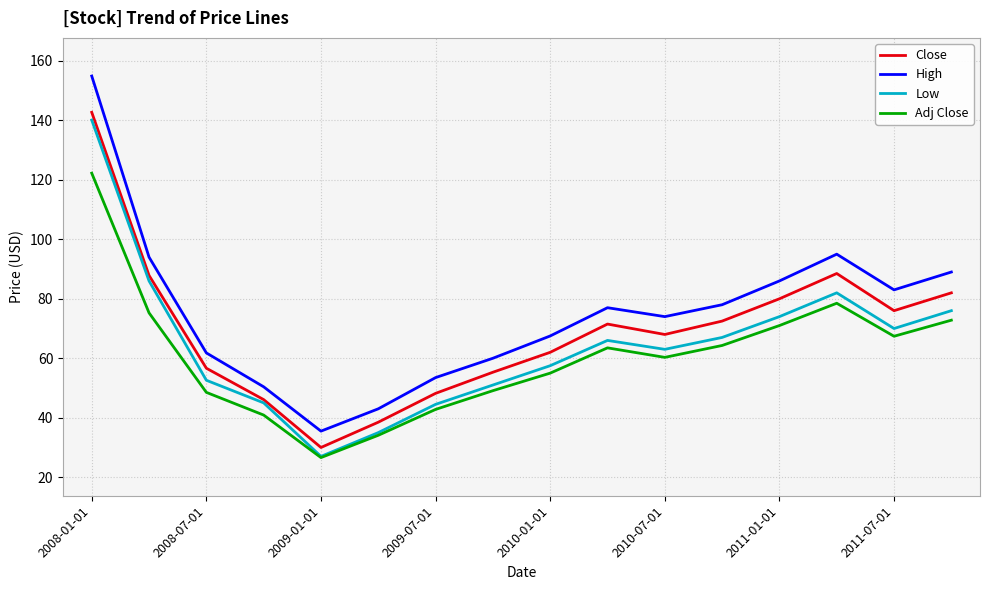

True or false: High and Adj Close intersect in this chart.

False